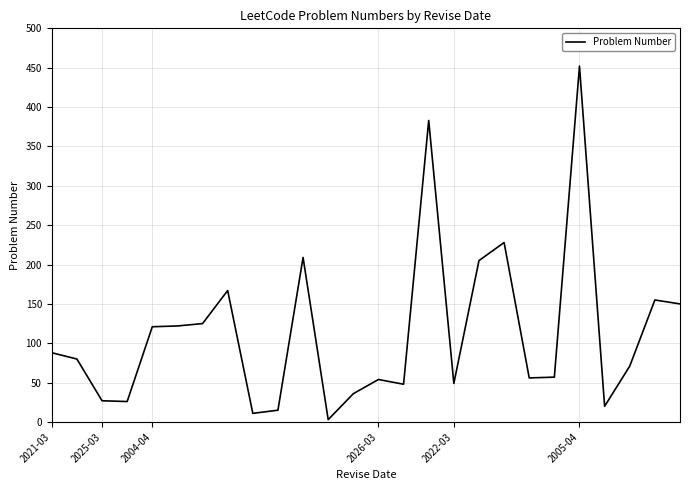

What is the maximum value shown in the chart?

452